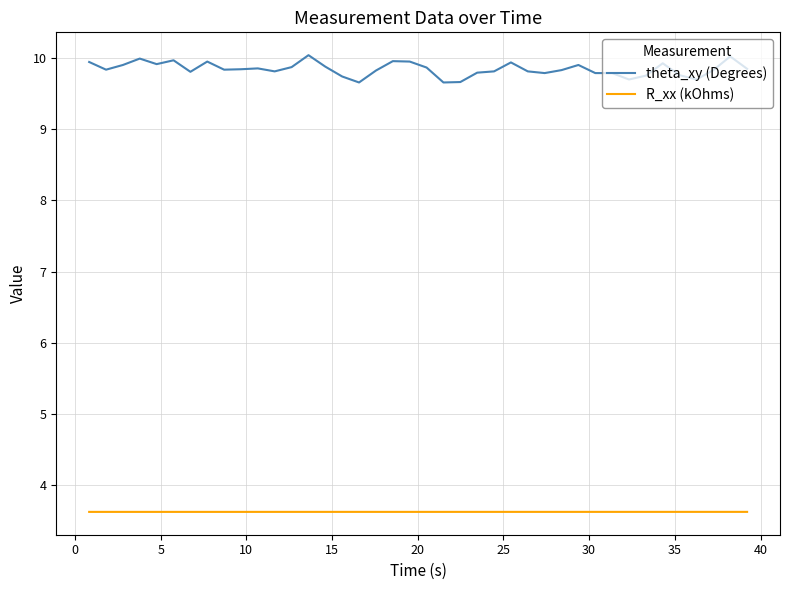

Which series has the largest total across all categories?

theta_xy (Degrees)